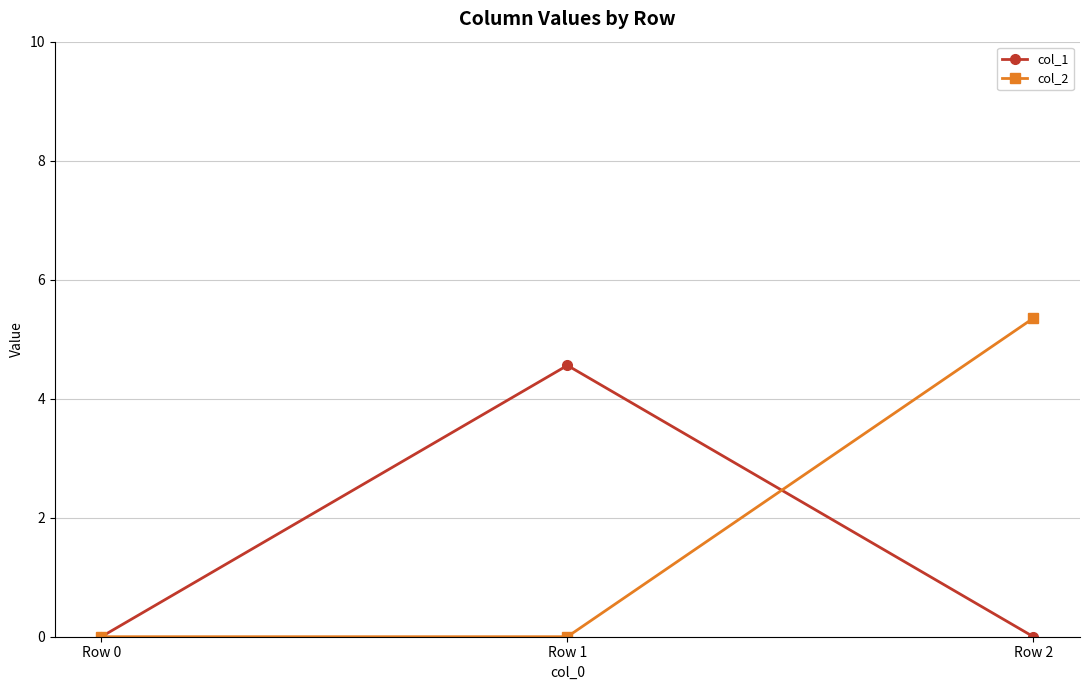

Is it true that col_2 equals 5.4 at Row 2?

True